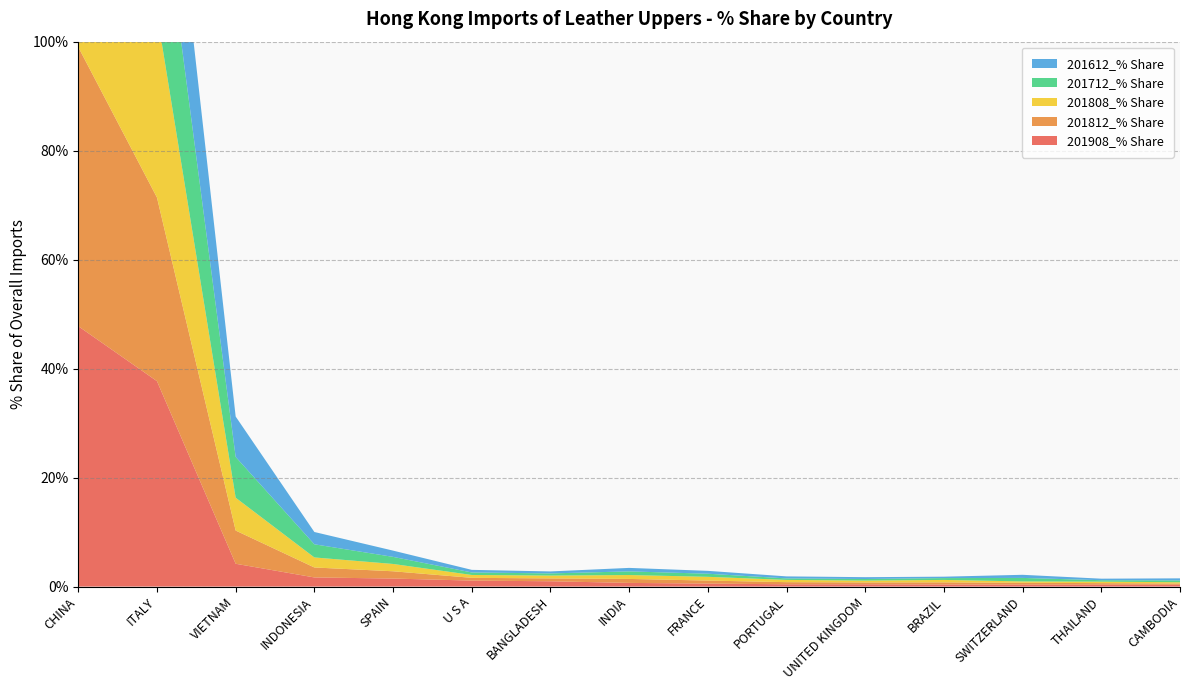

Reading right to left, extract all data points from this chart.

201908_% Share: 0.3	0.3	0.3	0.4	0.4	0.4	0.5	0.7	1.0	1.1	1.5	1.7	4.2	37.7	47.8
201812_% Share: 0.2	0.3	0.4	0.4	0.3	0.4	0.6	0.7	0.5	0.5	1.3	1.8	6.1	33.7	51.2
201808_% Share: 0.2	0.3	0.2	0.4	0.3	0.4	0.7	0.7	0.5	0.5	1.3	1.8	6.0	33.8	51.0
201712_% Share: 0.3	0.3	0.6	0.3	0.3	0.3	0.6	0.7	0.4	0.5	1.3	2.4	7.5	28.7	54.3
201612_% Share: 0.4	0.3	0.6	0.3	0.3	0.4	0.5	0.6	0.4	0.5	1.1	2.3	7.4	26.0	57.6